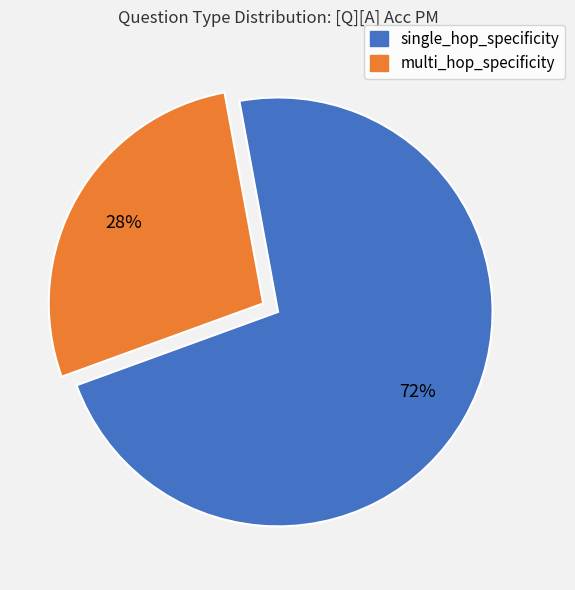

To the nearest percent, what is the average slice percentage?

50%